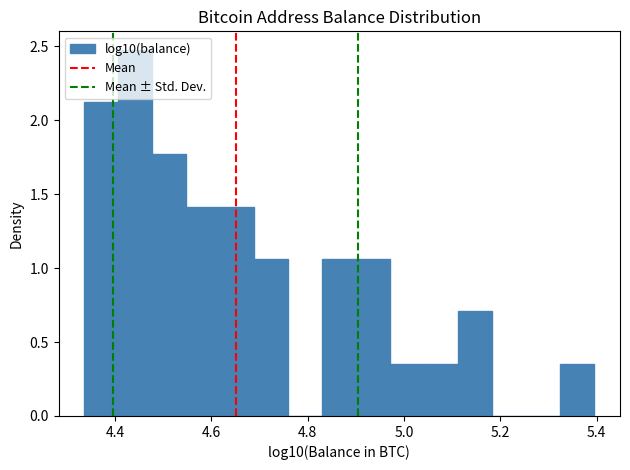

Around what value on the x-axis is the tallest bar? Give the approximate position of its centre, as read against the axis.

4.44